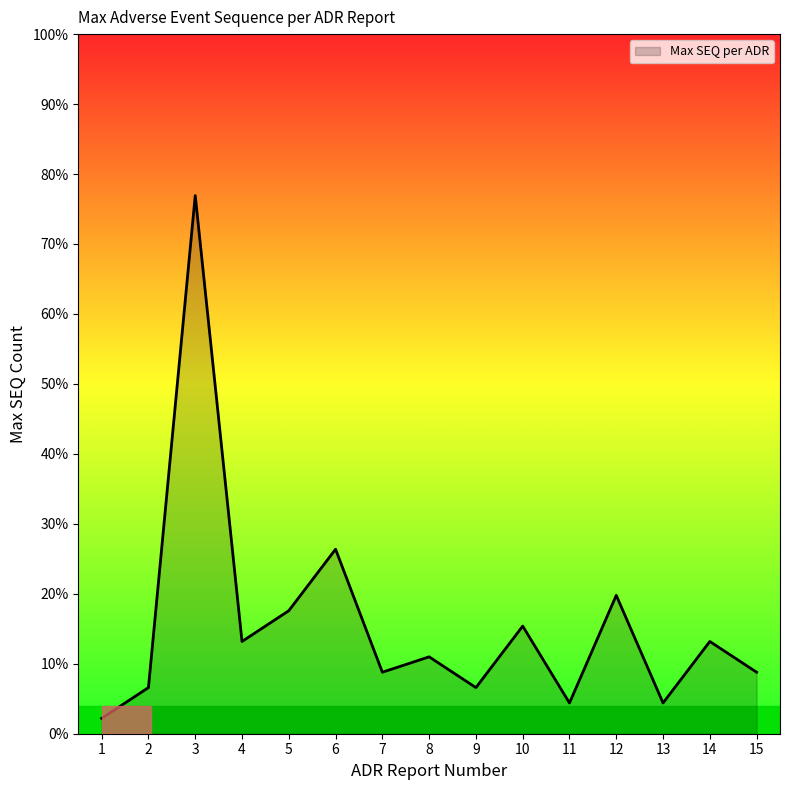

Does the chart have visible grid lines?

No